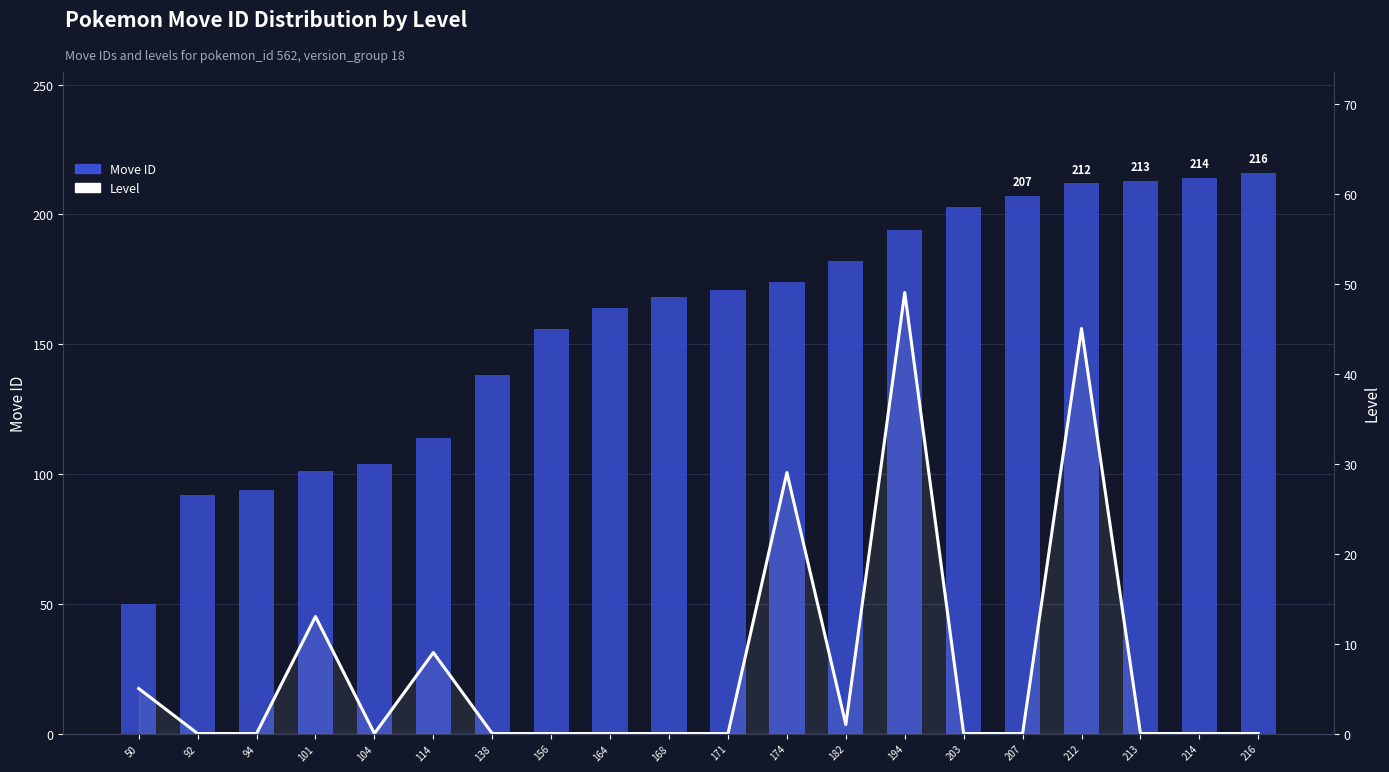

Is it true that Level equals 0 at 171?

True